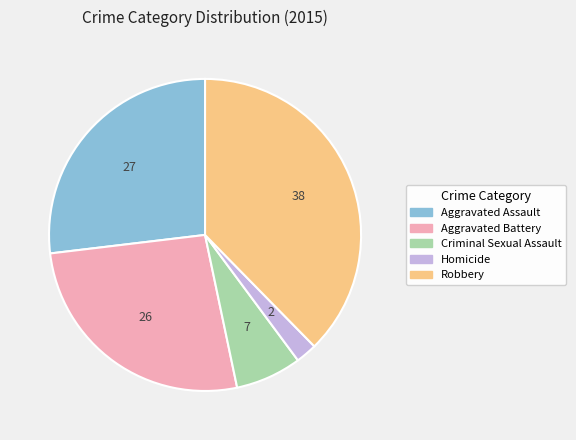

What is the largest slice in the pie chart?

Robbery